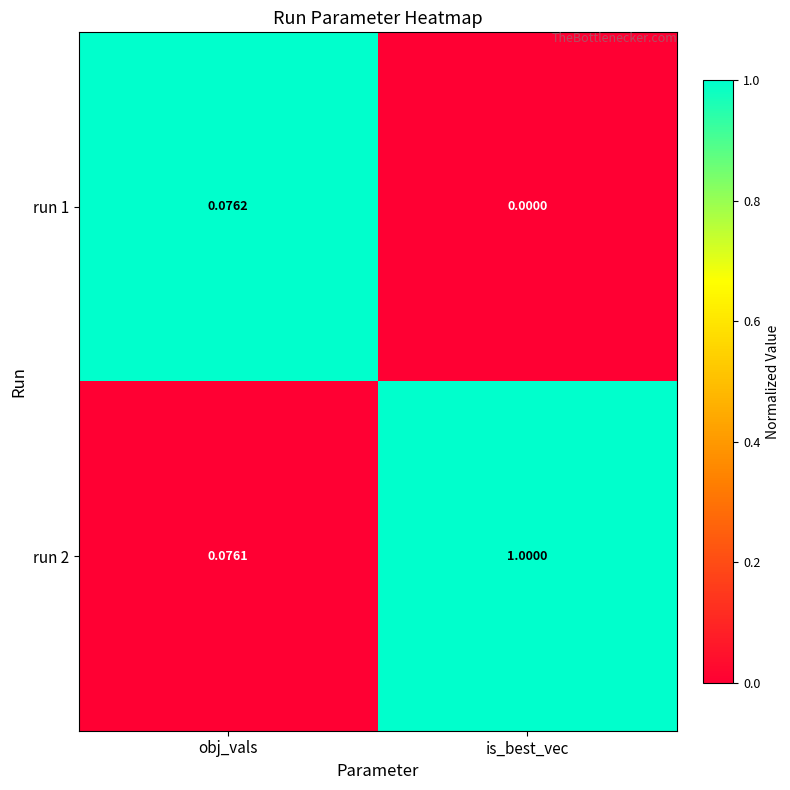

List the labels in order of run 1 value, largest first.

obj_vals, is_best_vec